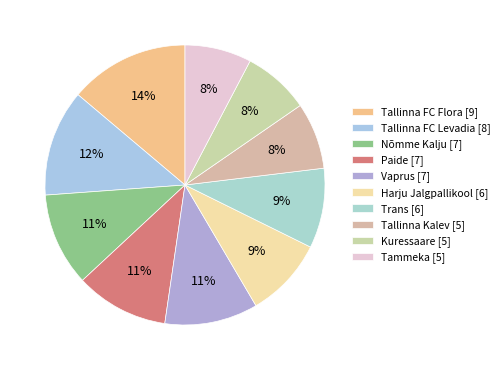

How many slices are in this pie chart?

10